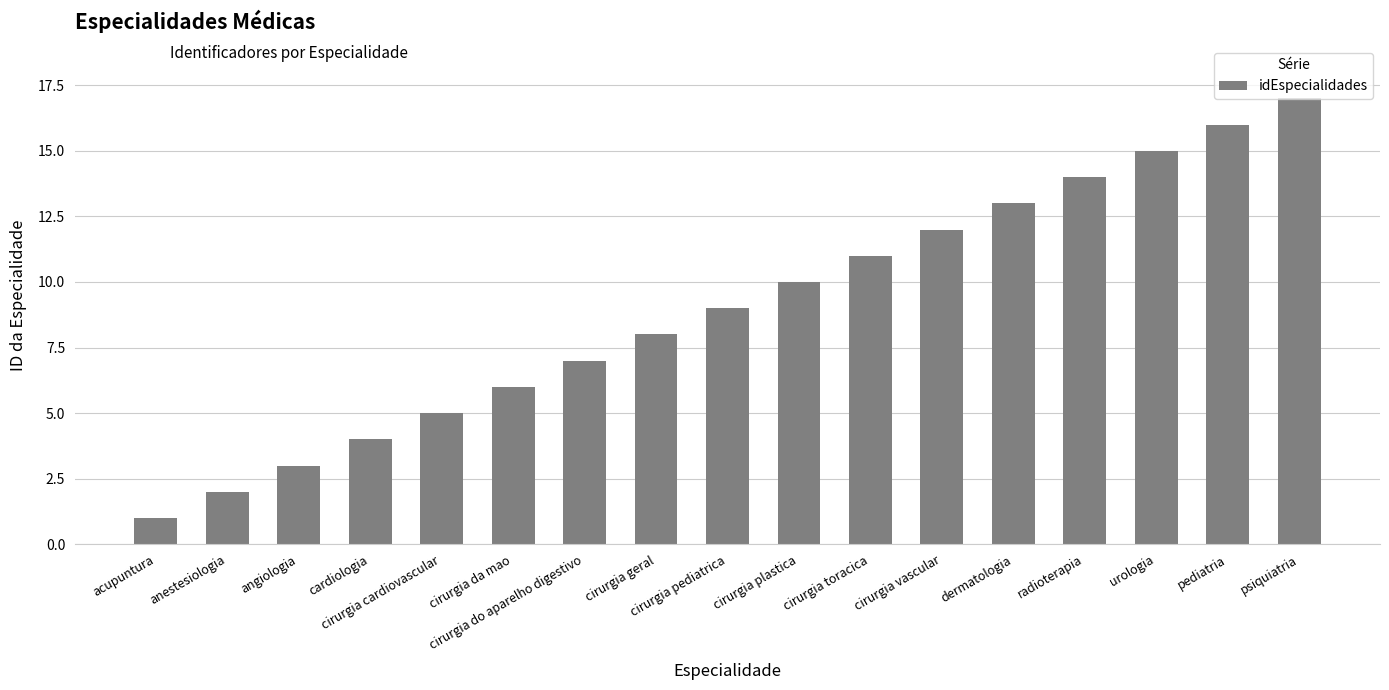

Reading left to right, what are all the values shown in this chart?

1	2	3	4	5	6	7	8	9	10	11	12	13	14	15	16	17